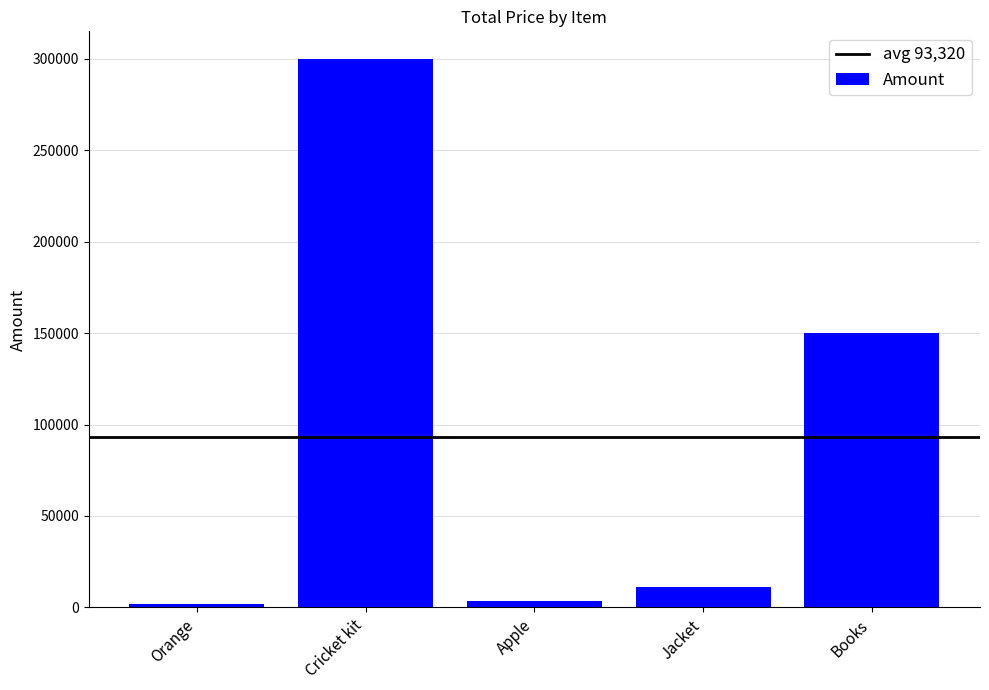

How many values are below 11000?

2